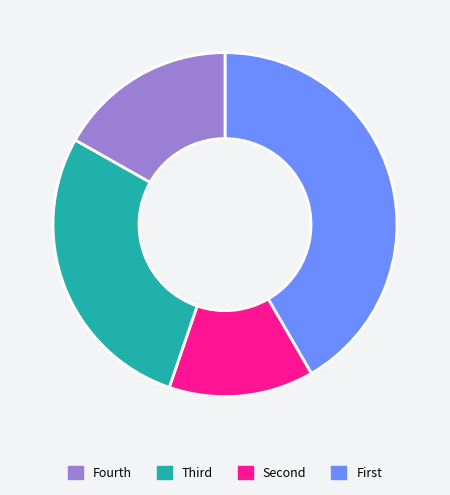

Is there any slice that represents more than half of the pie?

No